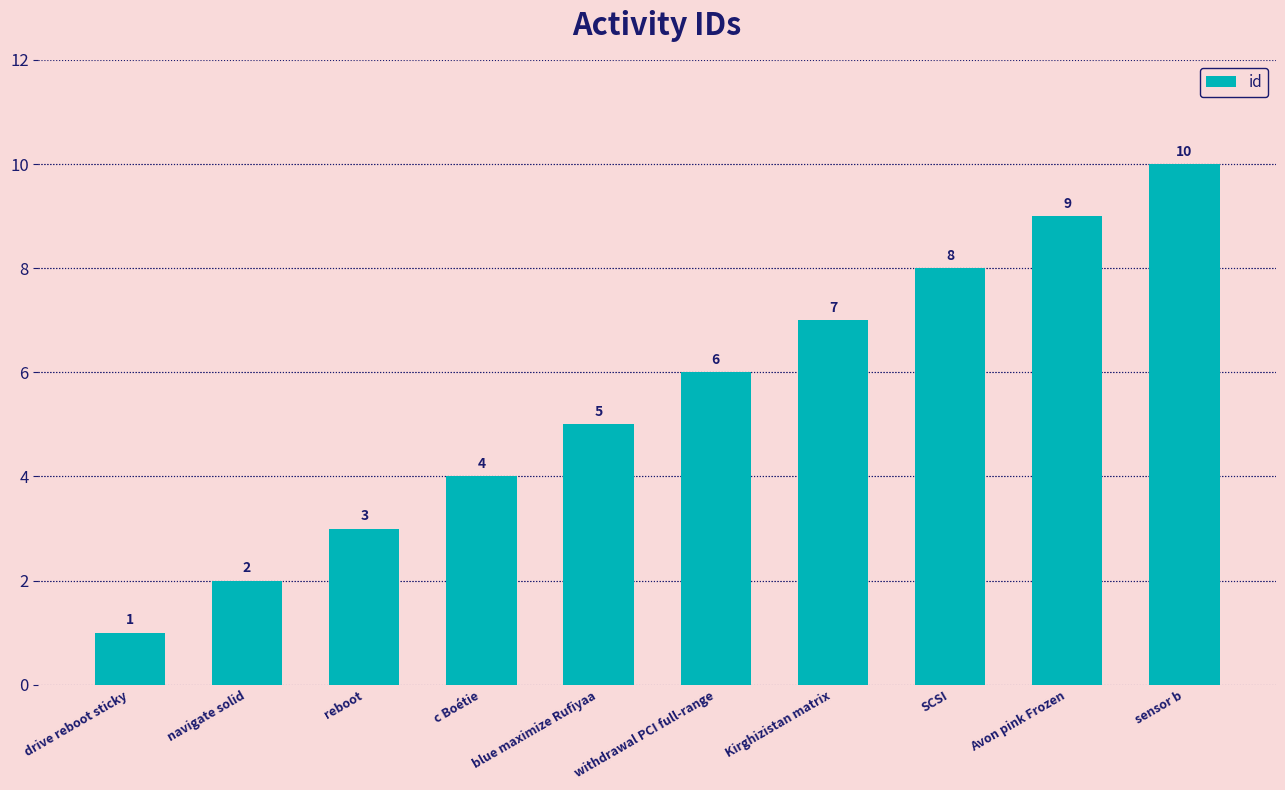

What is the maximum value shown in the chart?

10